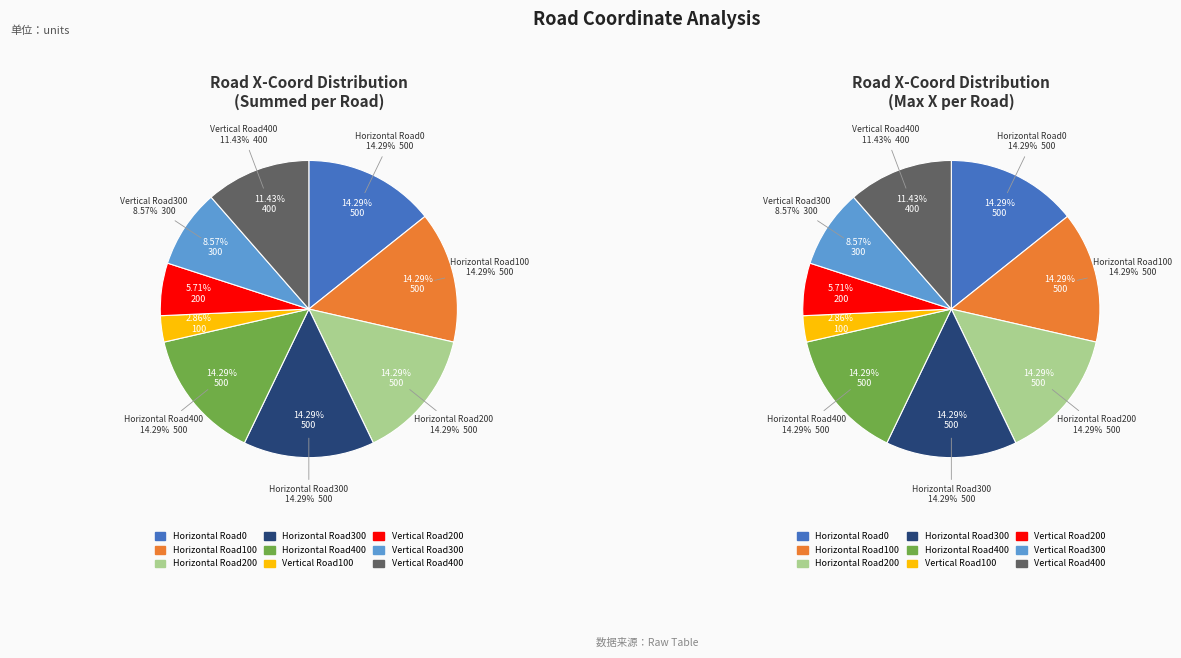

What is the total percentage of Vertical Road400 and Vertical Road200?

17.1%